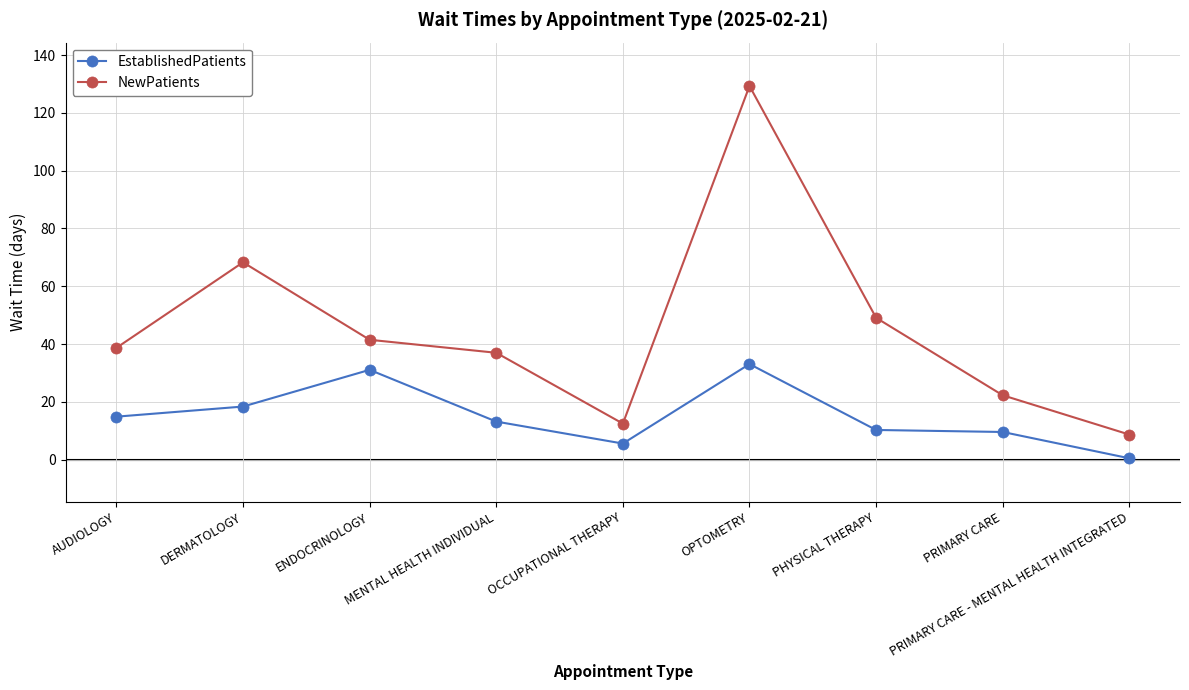

At which label is EstablishedPatients closest to 16?

AUDIOLOGY